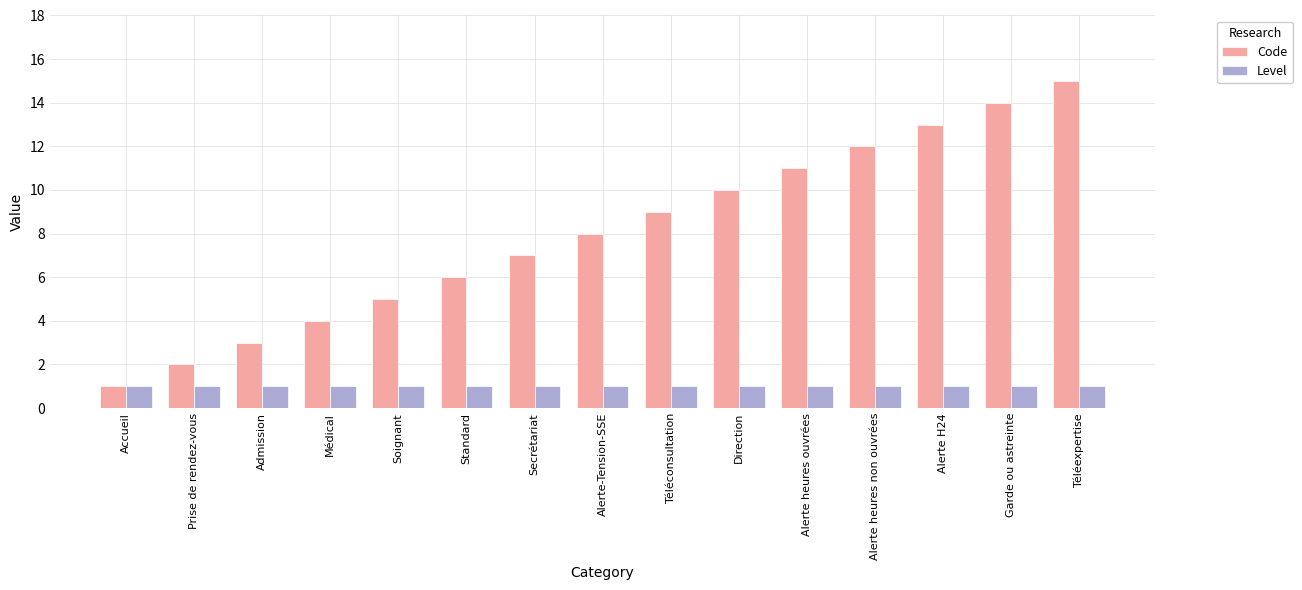

At which category is the sum across all series the highest?

Téléexpertise